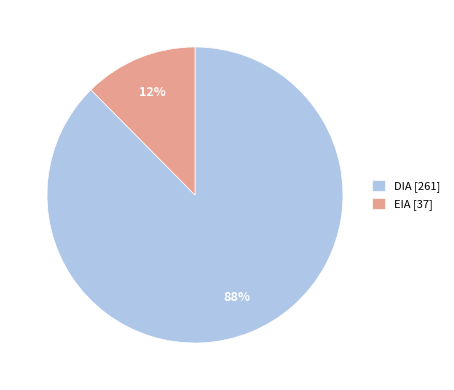

To the nearest percent, what is the combined percentage of DIA [261] and EIA [37]?

100%